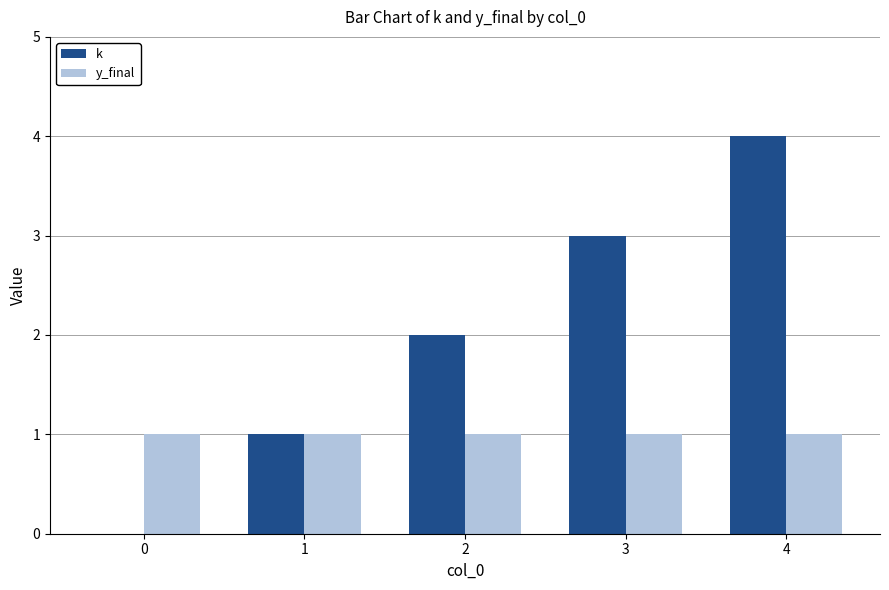

What is the greatest value displayed?

4